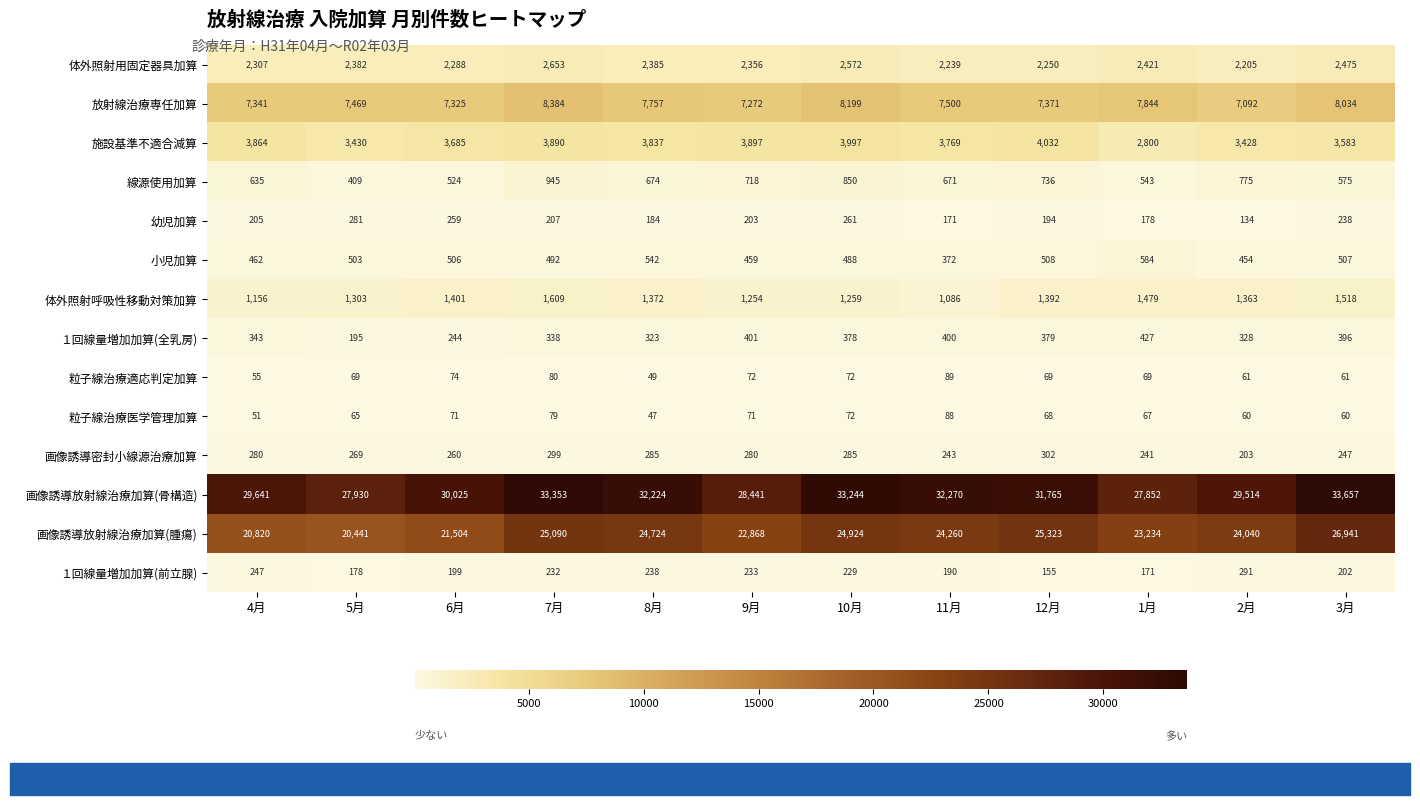

Which series has the largest total across all categories?

画像誘導放射線治療加算(骨構造)